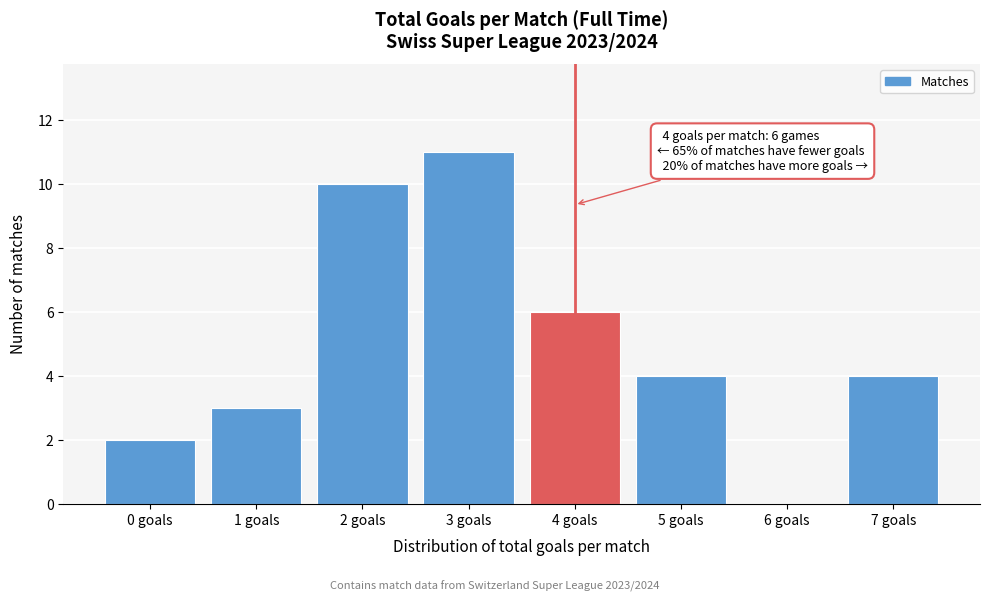

Reading left to right, list all the values displayed in this chart.

0 goals=2	1 goals=3	2 goals=10	3 goals=11	4 goals=6	5 goals=4	6 goals=0	7 goals=4